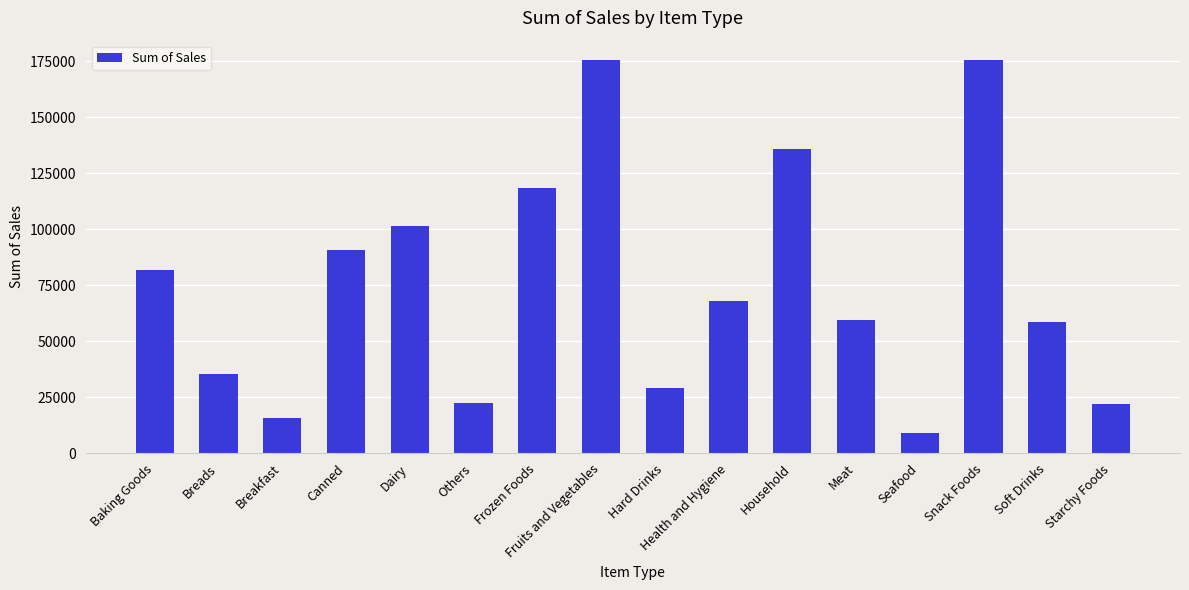

The chart shows a value of 6837.6 at Breakfast. True or false?

False